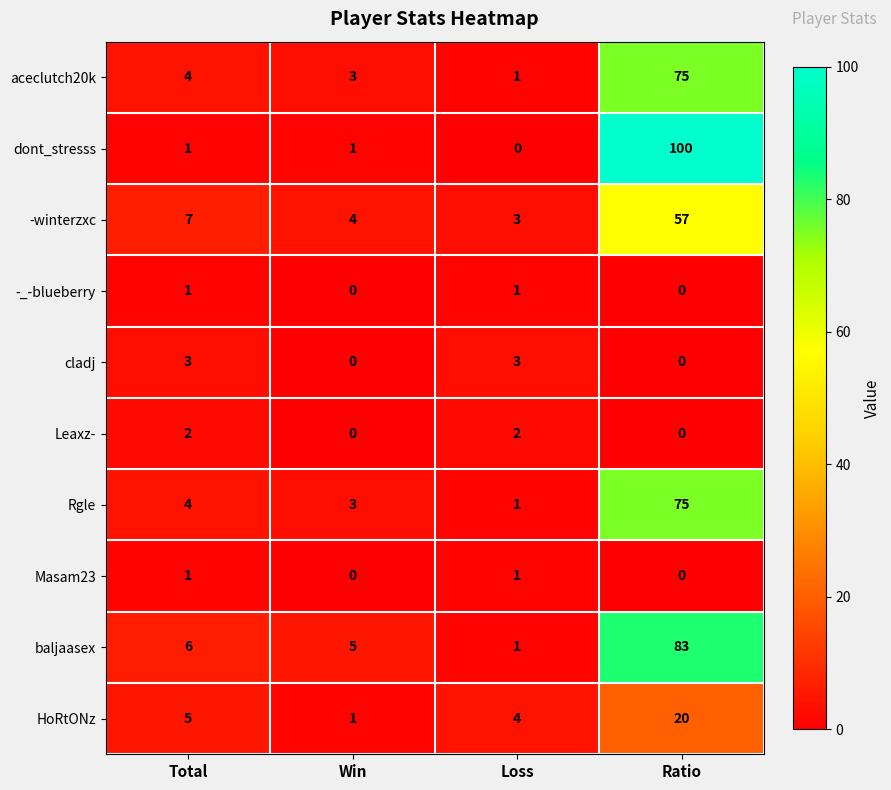

What is the difference between the dont_stresss values at Ratio and Win?

99